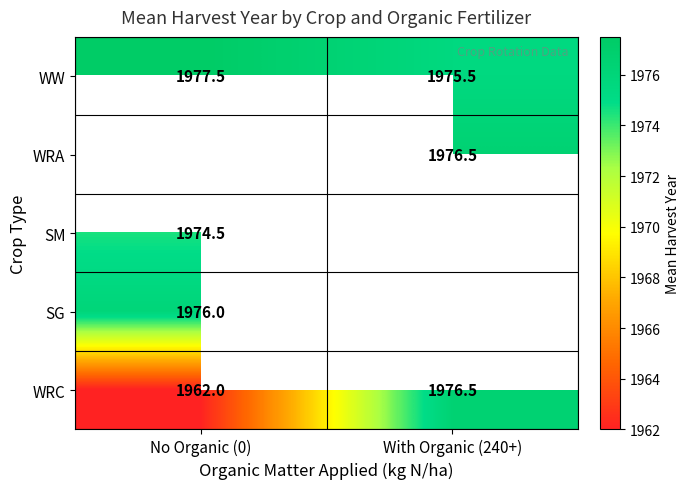

List the labels in order of WW value, largest first.

No Organic (0), With Organic (240+)